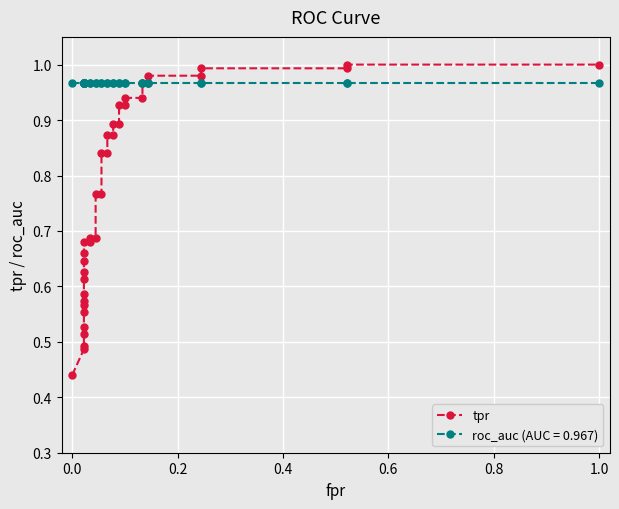

Count the number of categories in the chart.

37